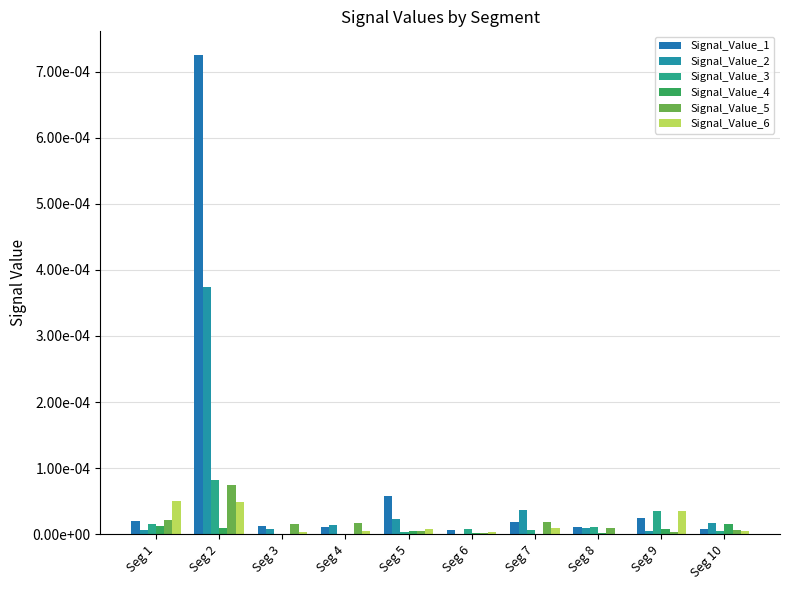

Is it true that Signal_Value_4 equals 0.0 at Seg 8?

True